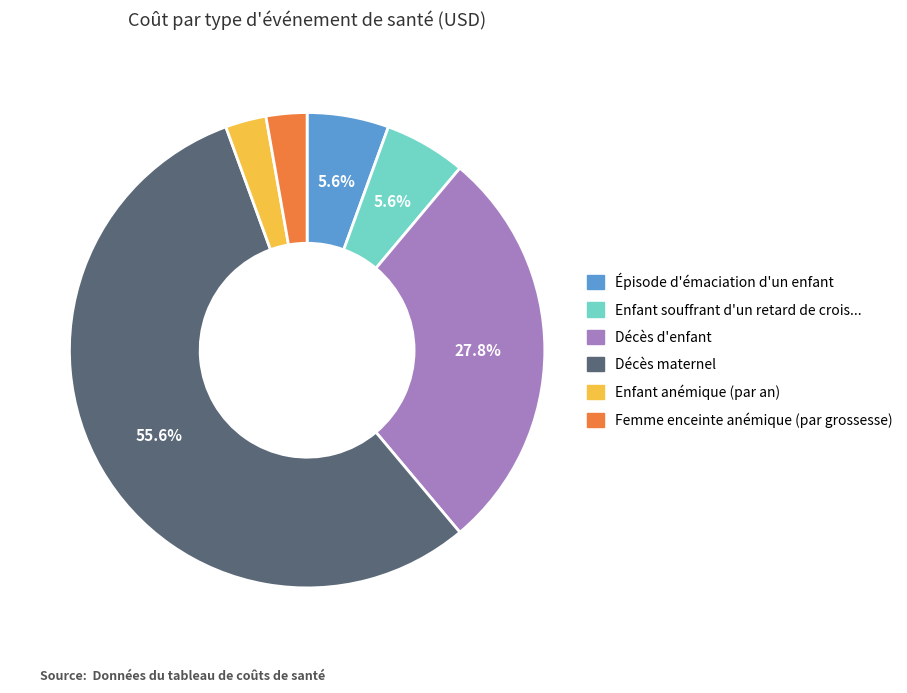

Is there any slice that represents more than half of the pie?

Yes